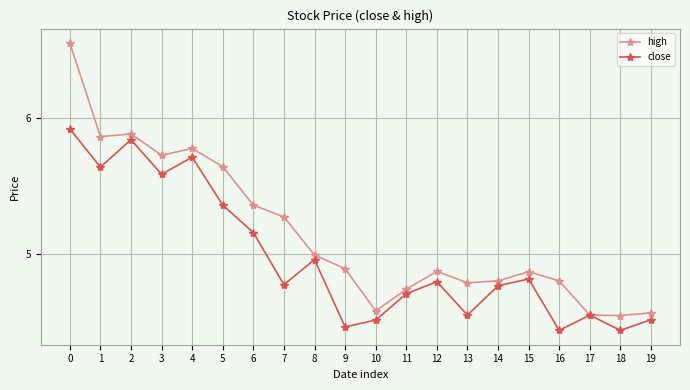

Between 3 and 10, which series saw the biggest shift?

high